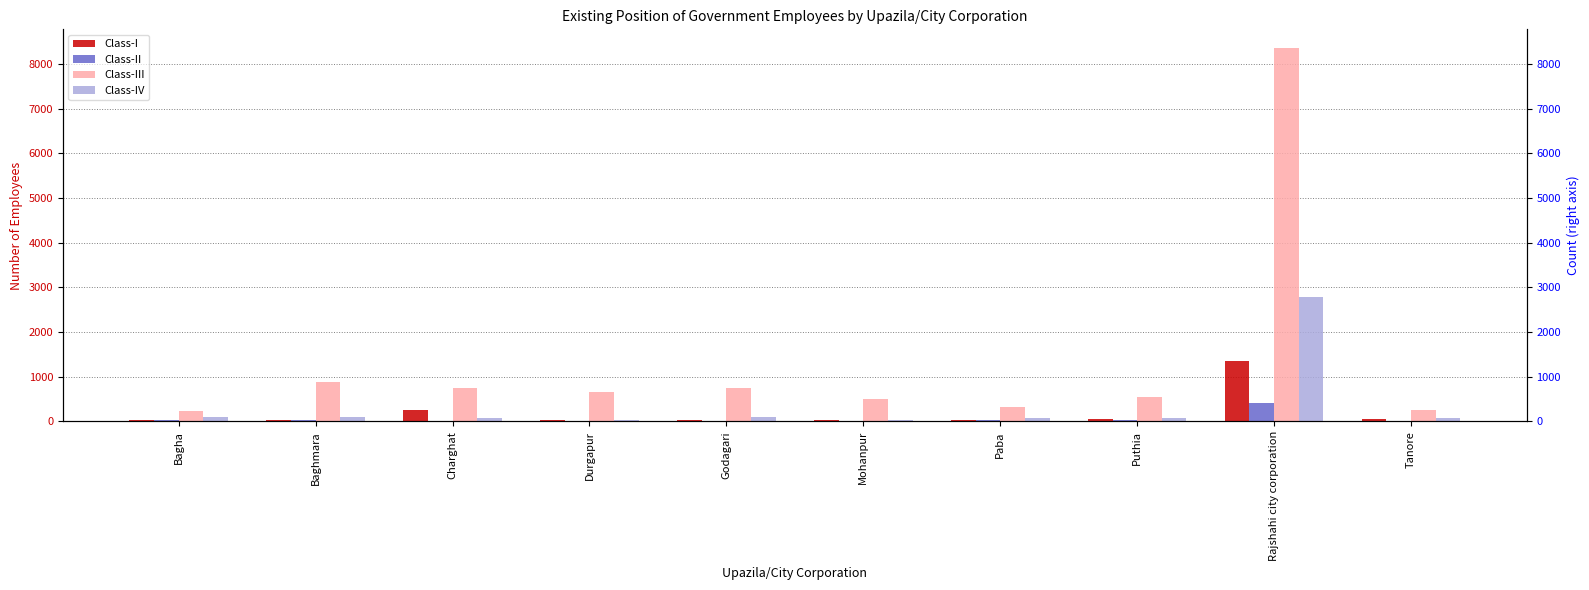

List the series in order of their peak value, lowest first.

Class-II, Class-I, Class-IV, Class-III